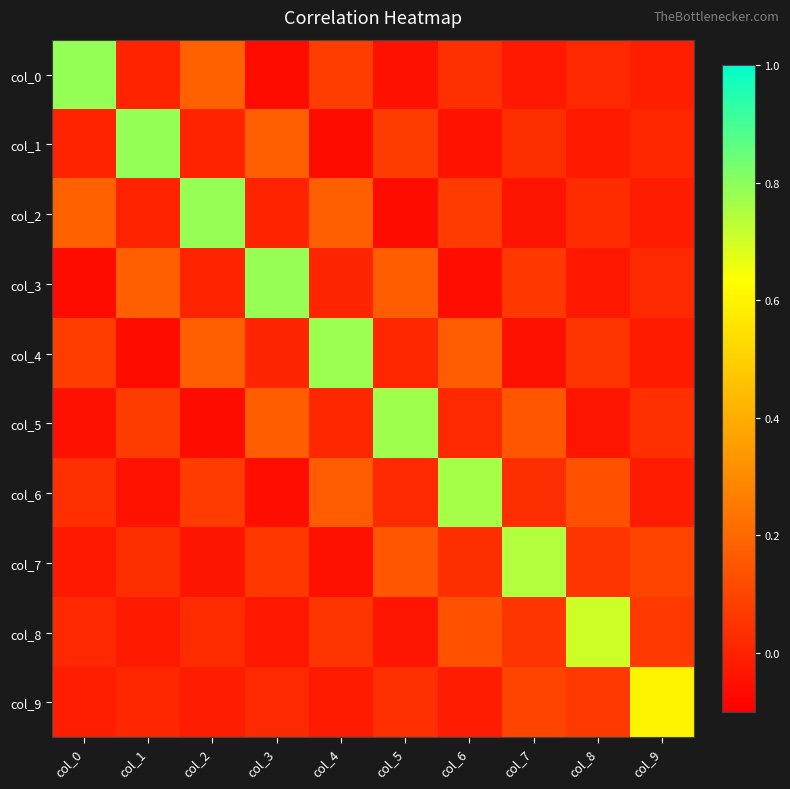

Rank the series at col_9 from highest to lowest value.

col_9, col_7, col_8, col_5, col_3, col_1, col_0, col_2, col_6, col_4